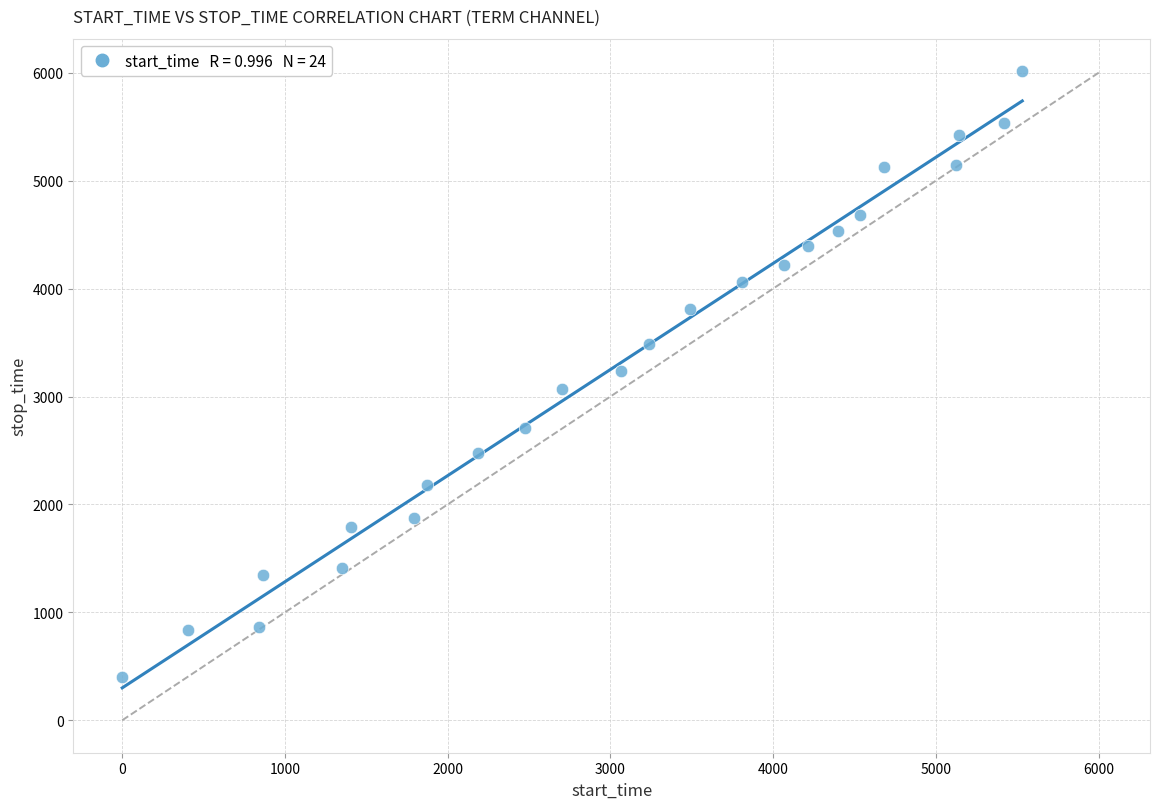

What is the range of Y values (max minus min)?

5611